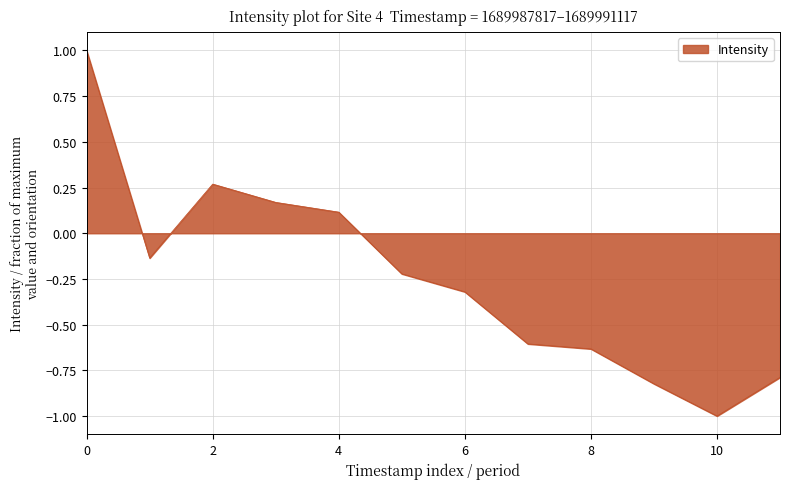

Does the chart display data point markers on the line(s)?

No